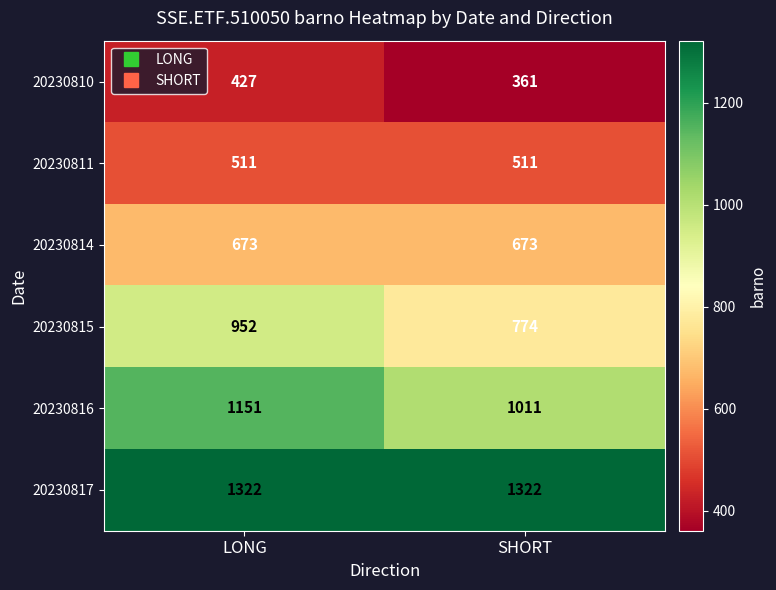

Which series has the largest total across all categories?

20230817